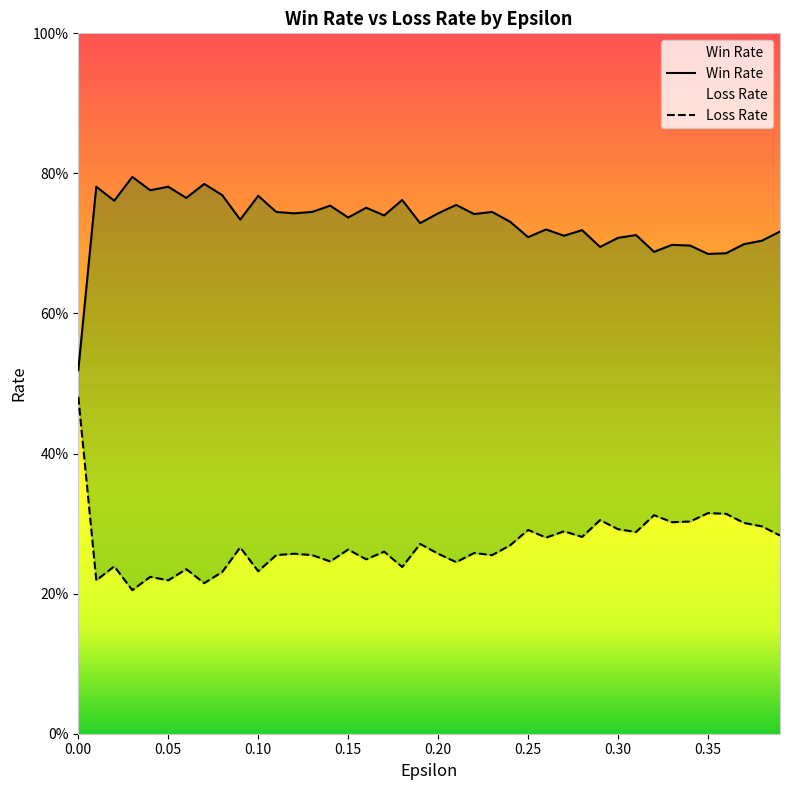

What is the average value of the Win Rate series?

0.7